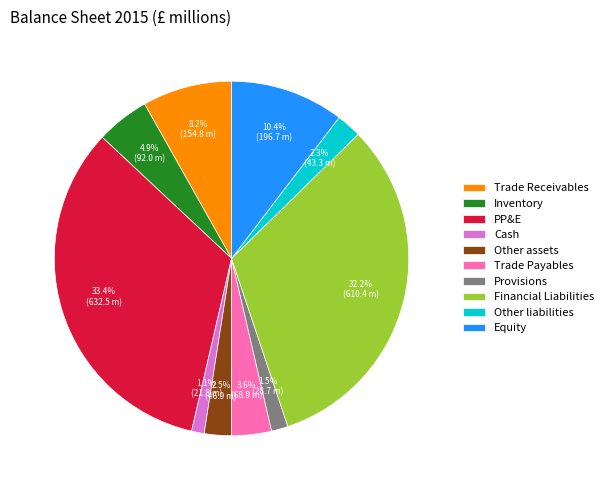

What percentage do PP&E and Provisions together represent?

34.9%